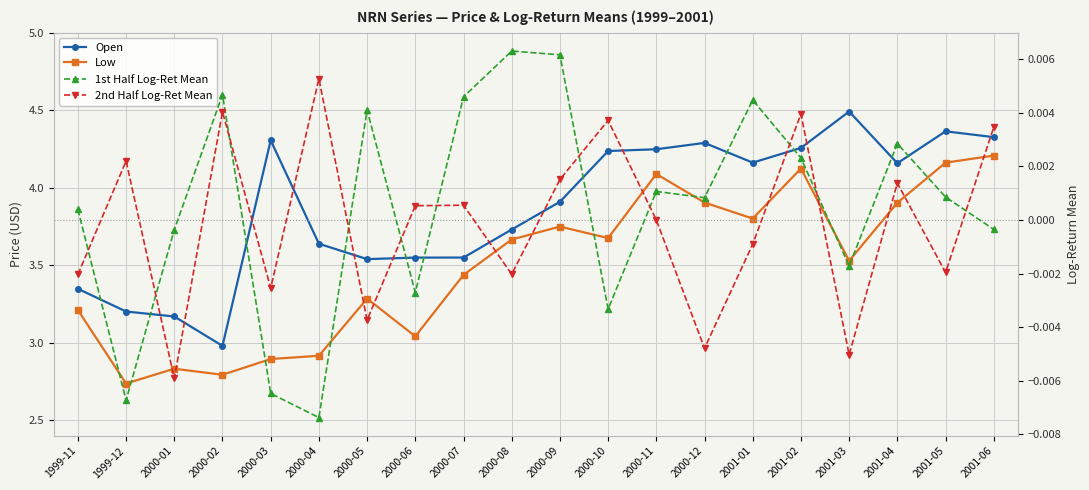

At which category does Open reach its first local peak?

2000-03